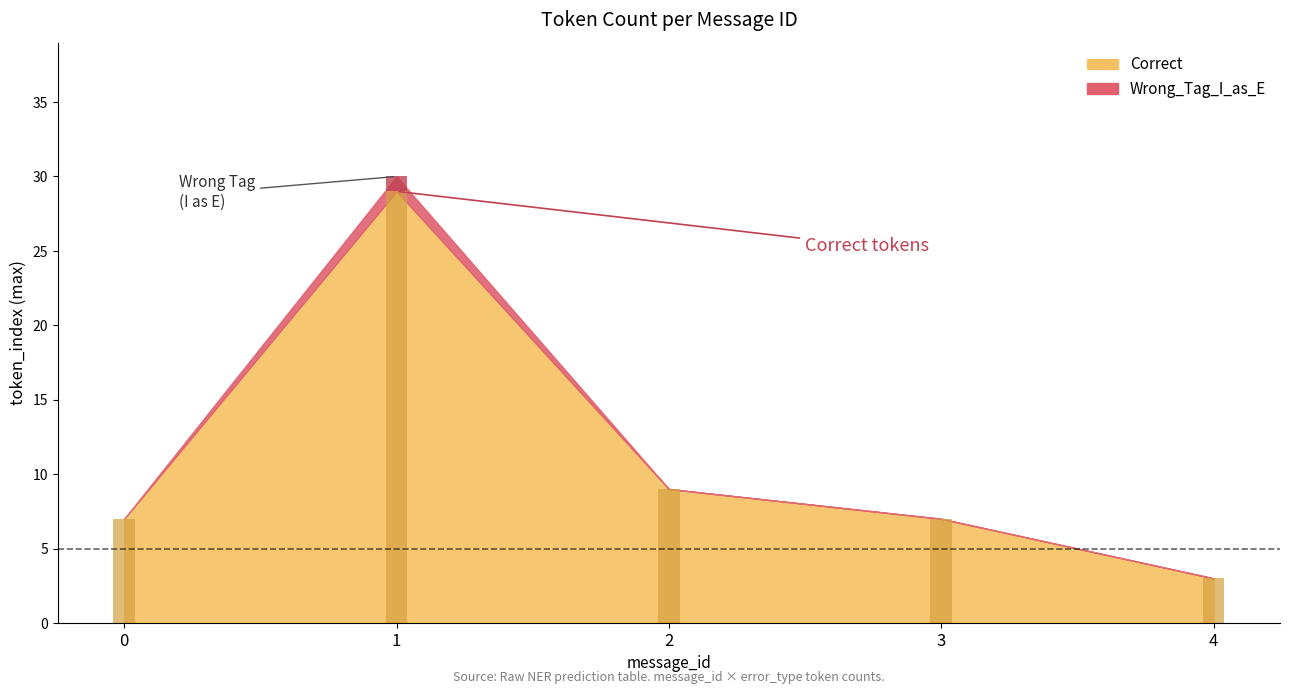

How many groups of bars are there?

5